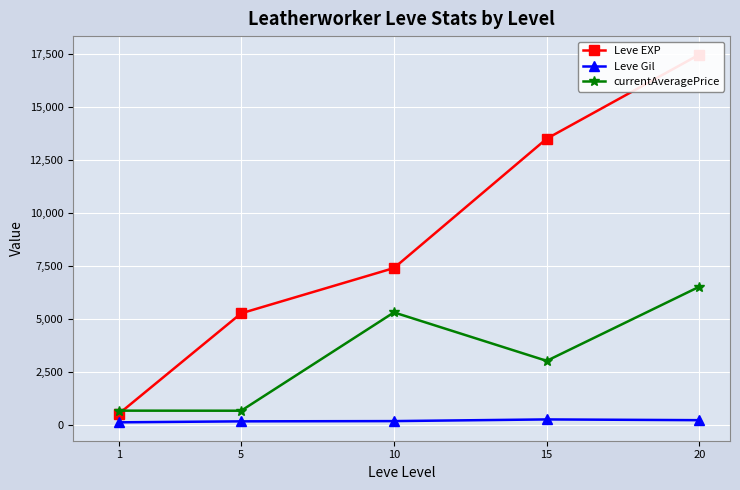

How many lines are shown in the chart?

3